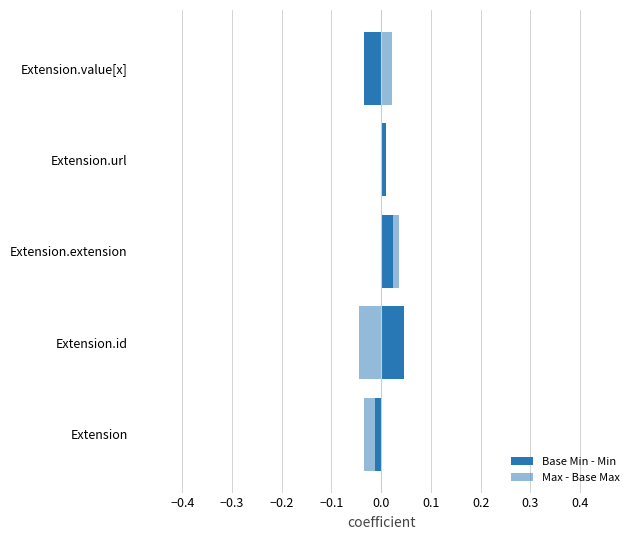

The Base Min - Min series shows 0.0 at Extension.id. True or false?

True